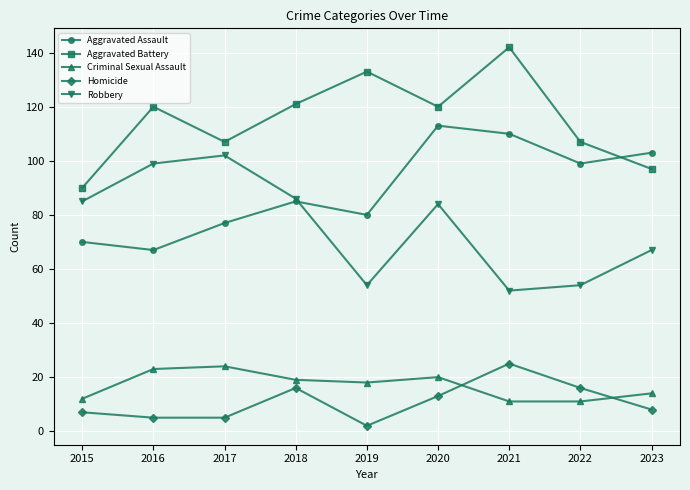

Between 2018 and 2022, which series saw the biggest shift?

Robbery